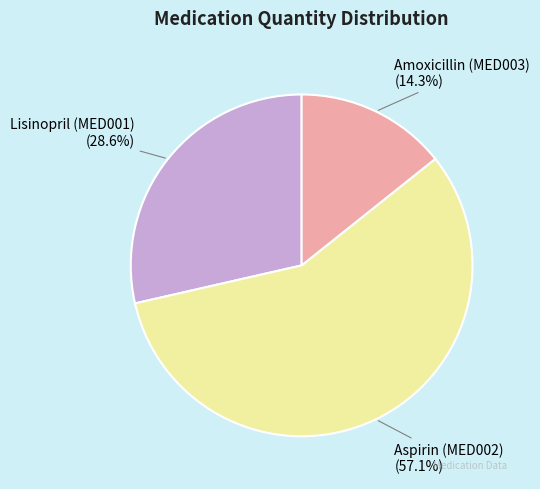

What percentage is the Lisinopril (MED001) slice, to the nearest percent?

29%